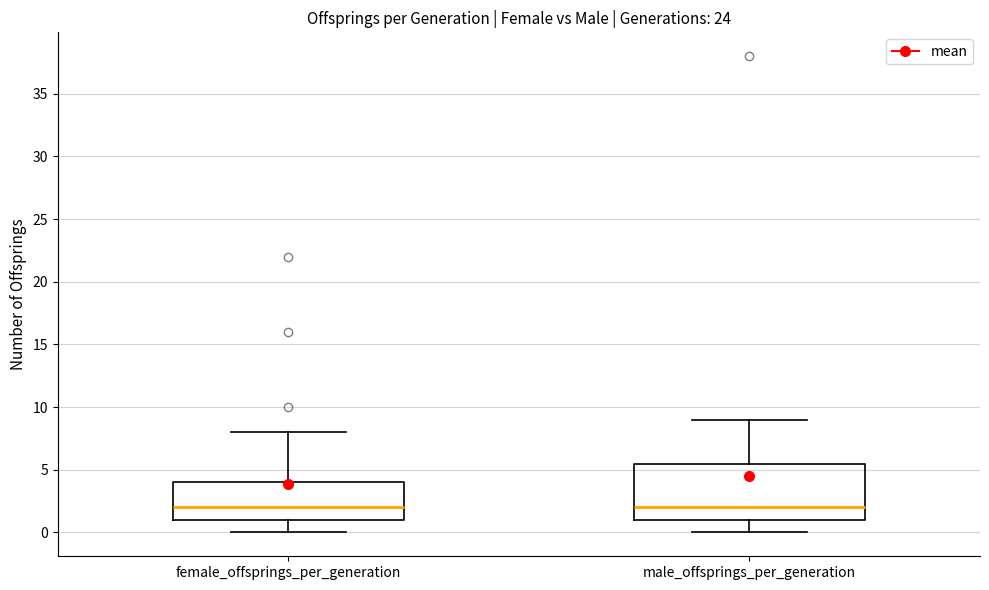

Where does the median line of the box for male_offsprings_per_generation sit on the y-axis? The values are not printed on the chart, so give them approximately, as read against the axis.

2.0